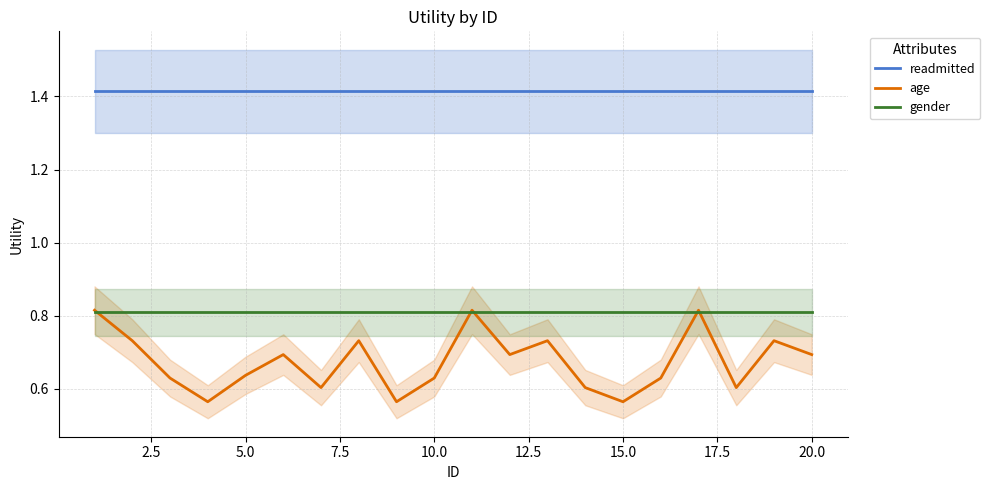

True or false: readmitted and age cross at least once.

False